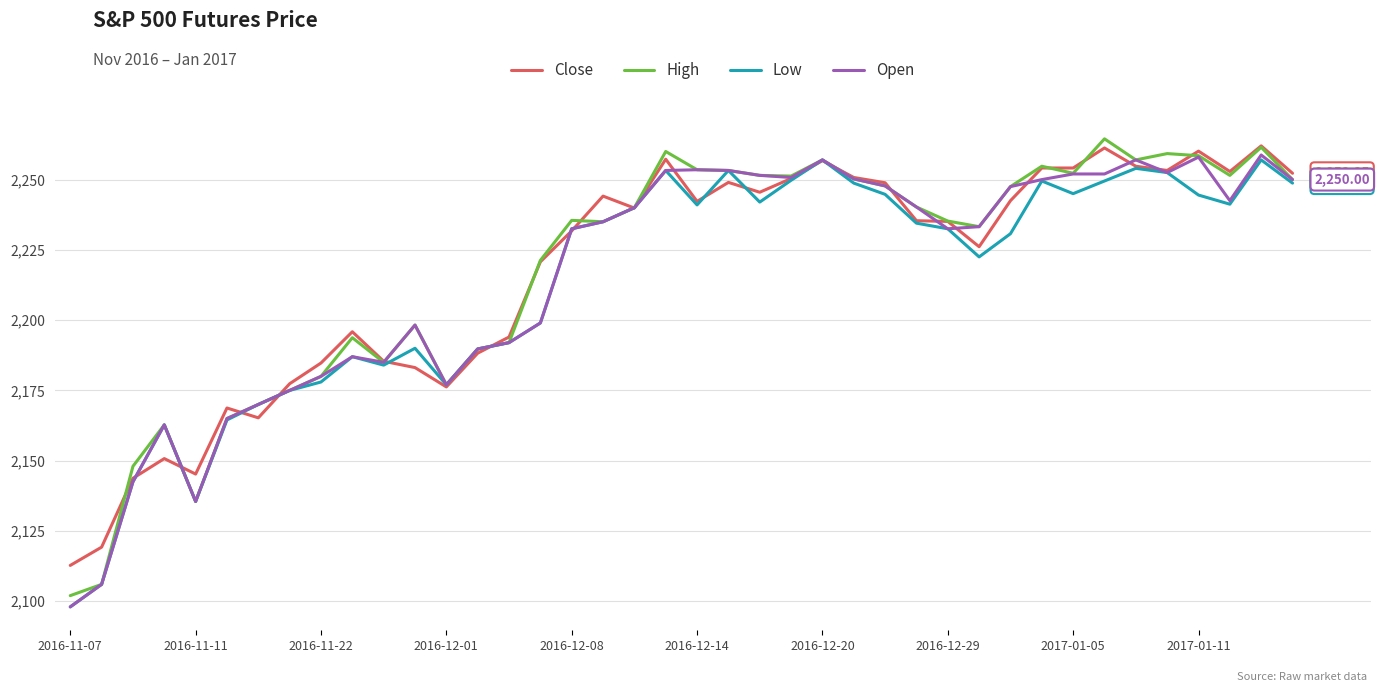

How many interior local peaks does the Open series have?

8